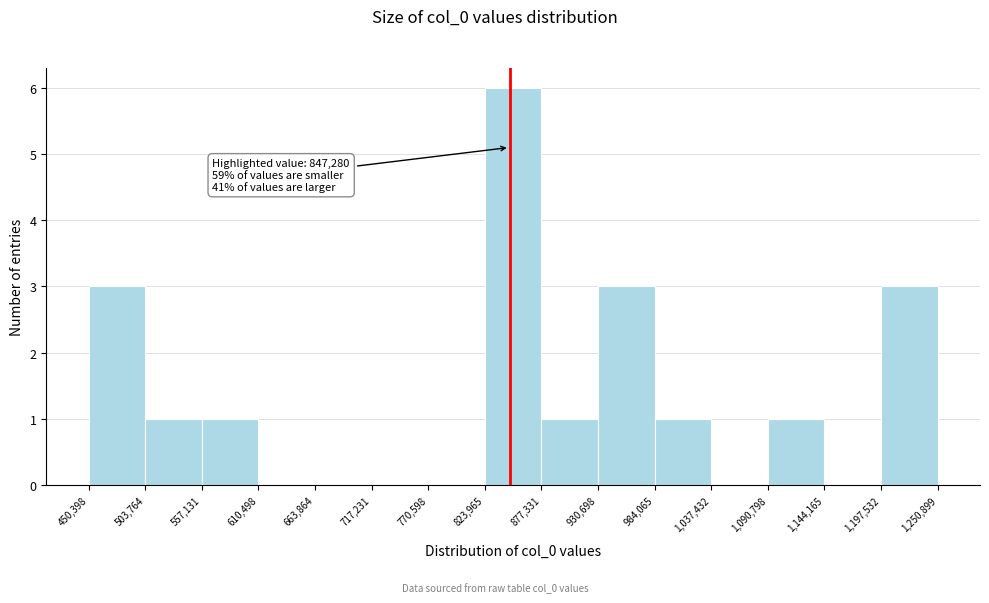

Which range on the x-axis has the tallest bar?

823,965 to 877,331